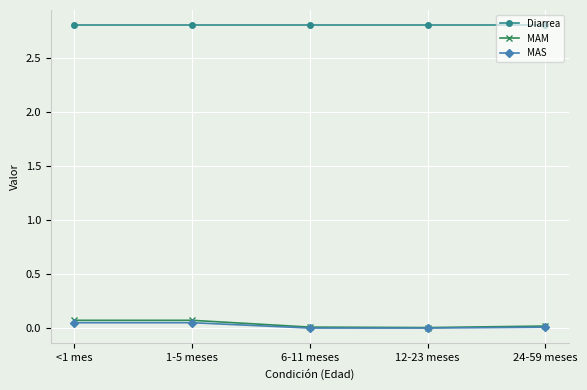

What is the label of the 3rd point from the right?

6-11 meses